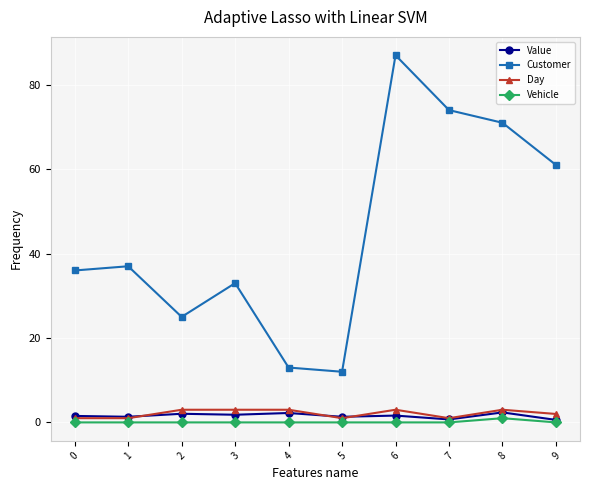

At which category does Customer reach its first local valley?

2